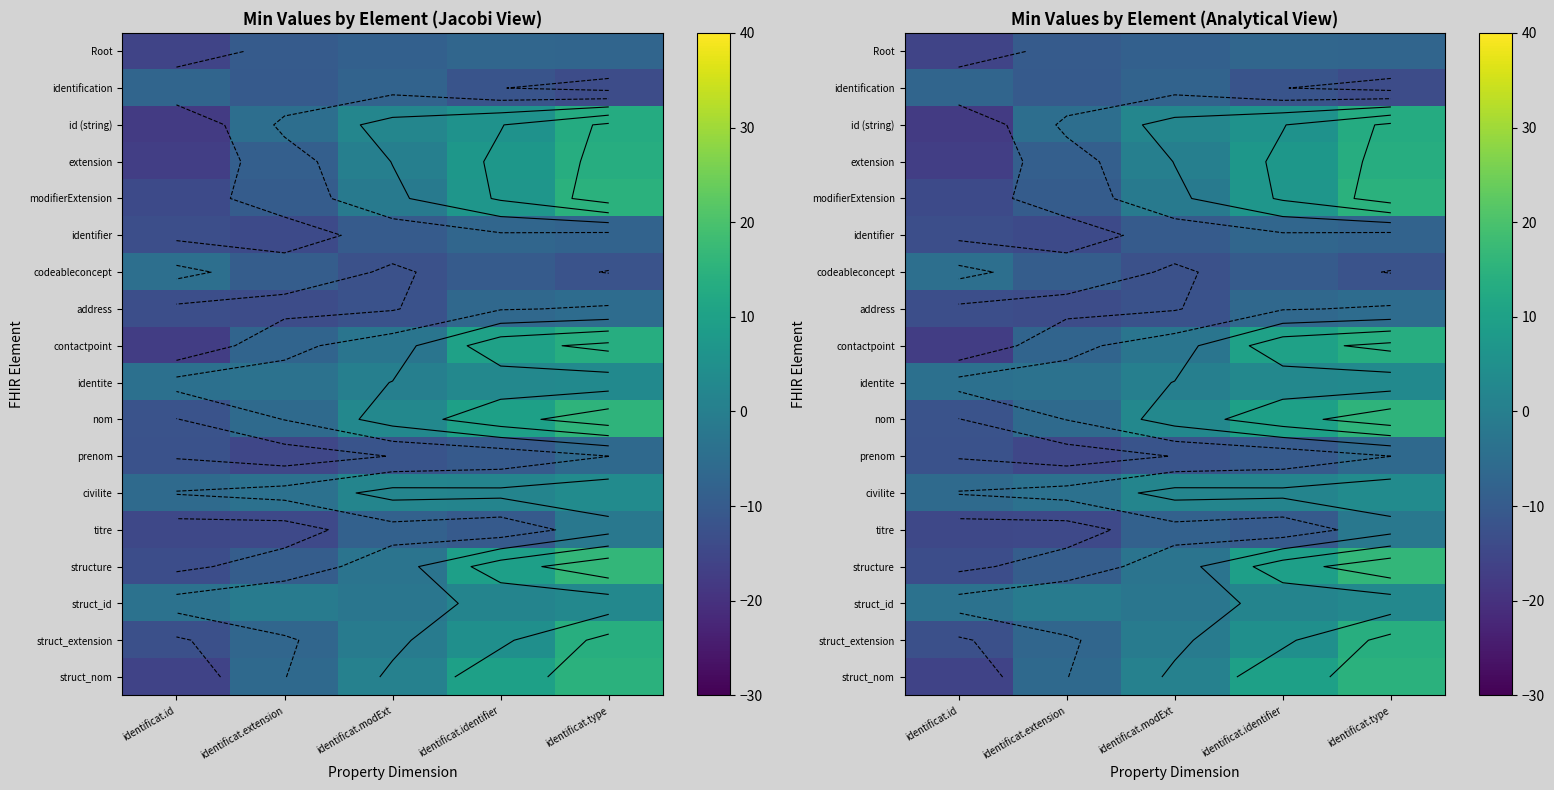

Which category has the lowest value in the titre series?

identificat.id